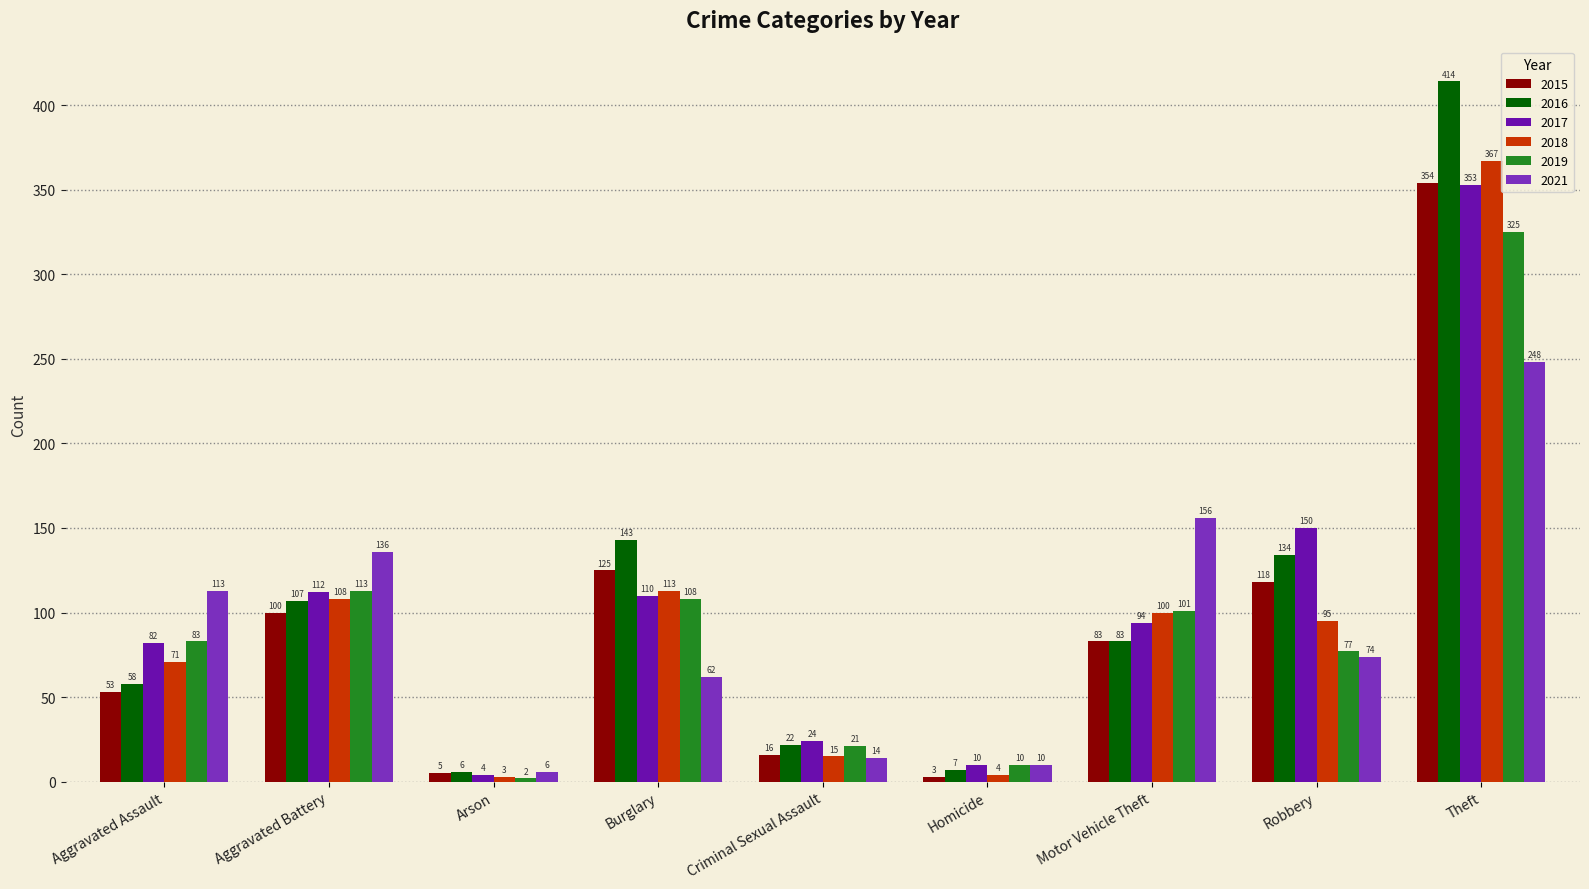

What is the lowest value of the 2016 series?

6